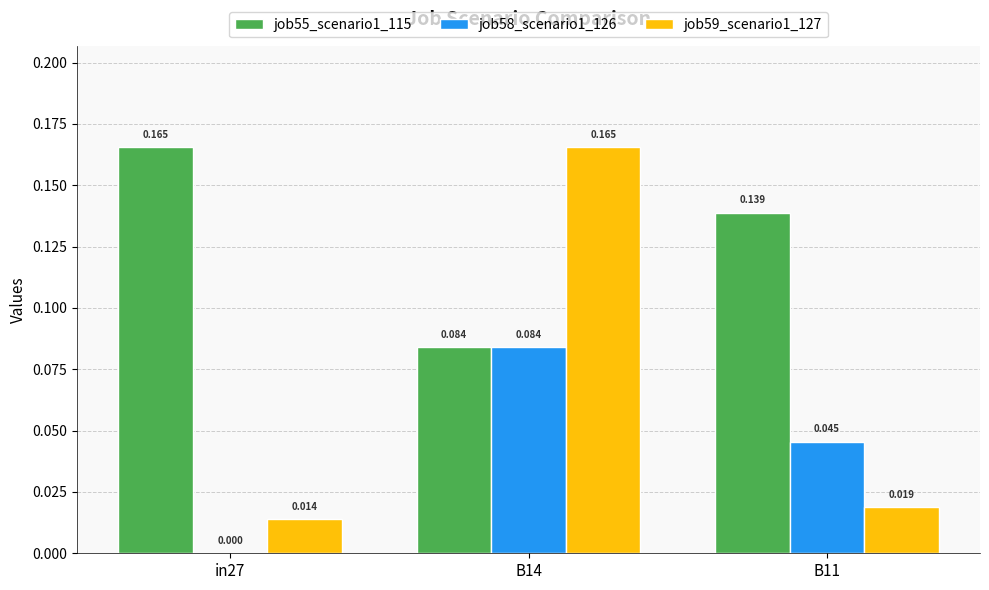

What are all the series names shown in the legend?

job55_scenario1_115, job58_scenario1_126, job59_scenario1_127